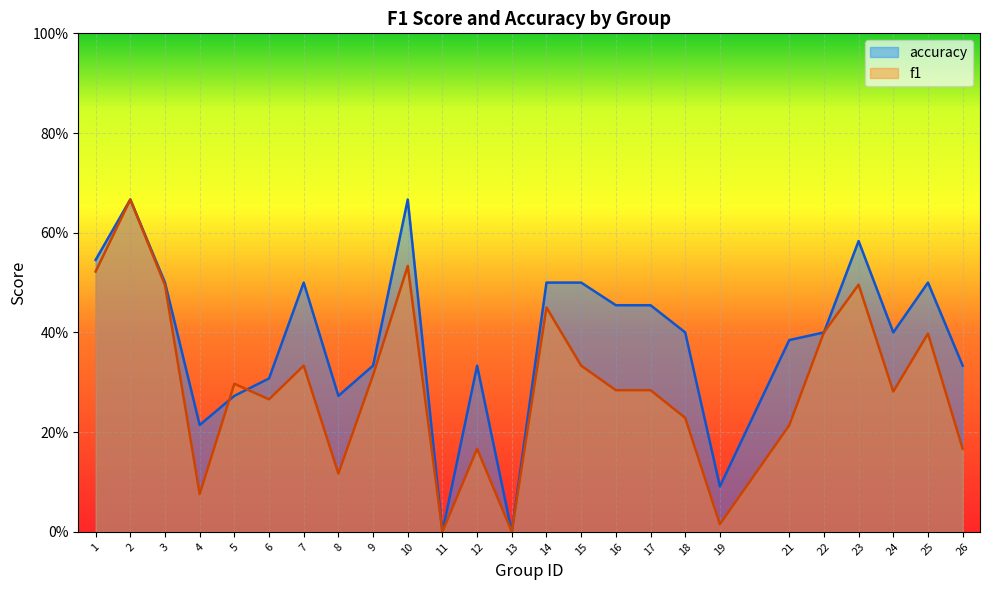

What is the highest value of the f1 series?

0.7